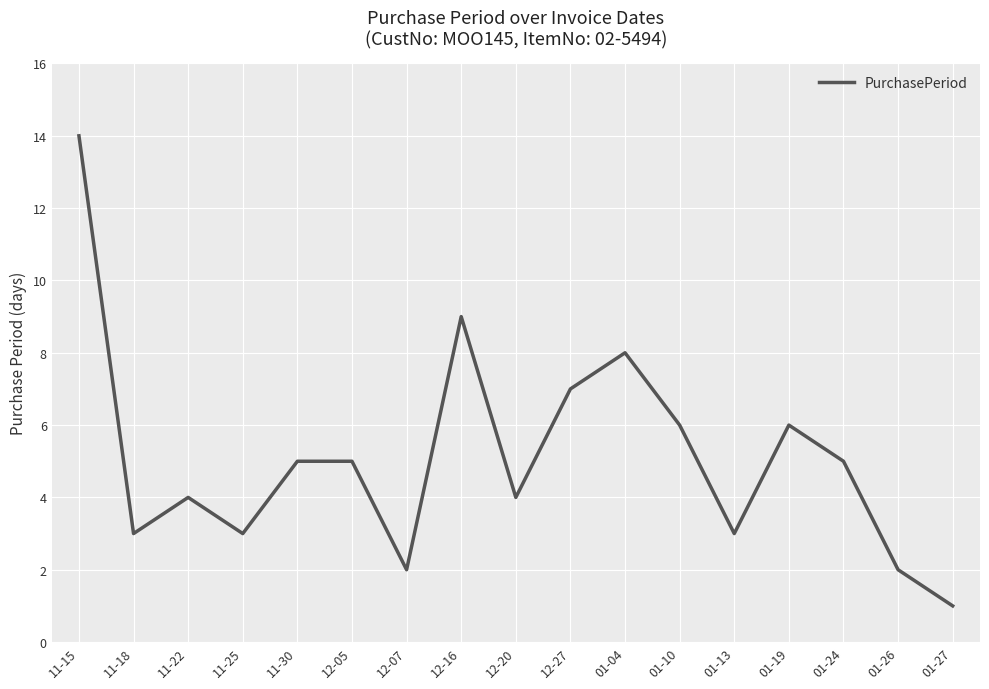

How many lines are shown in the chart?

1